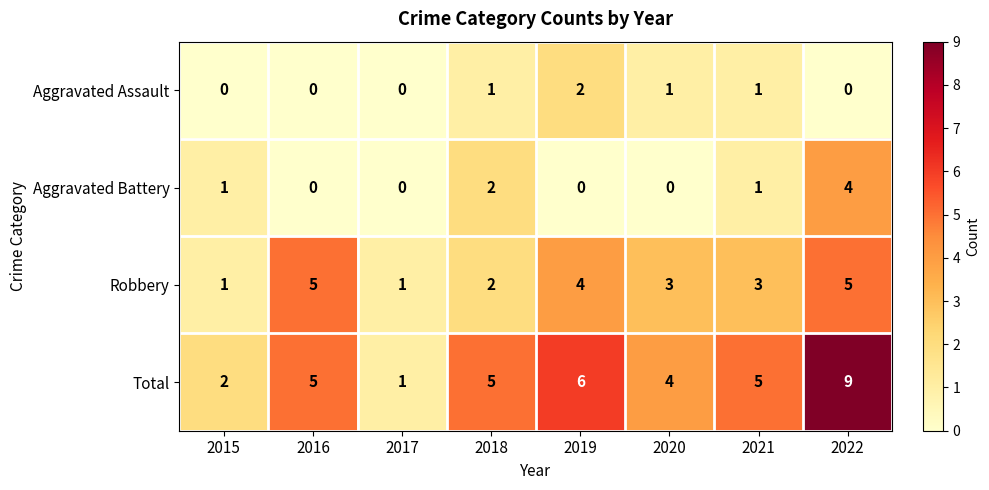

Is it true that Aggravated Assault equals 3 at 2019?

False